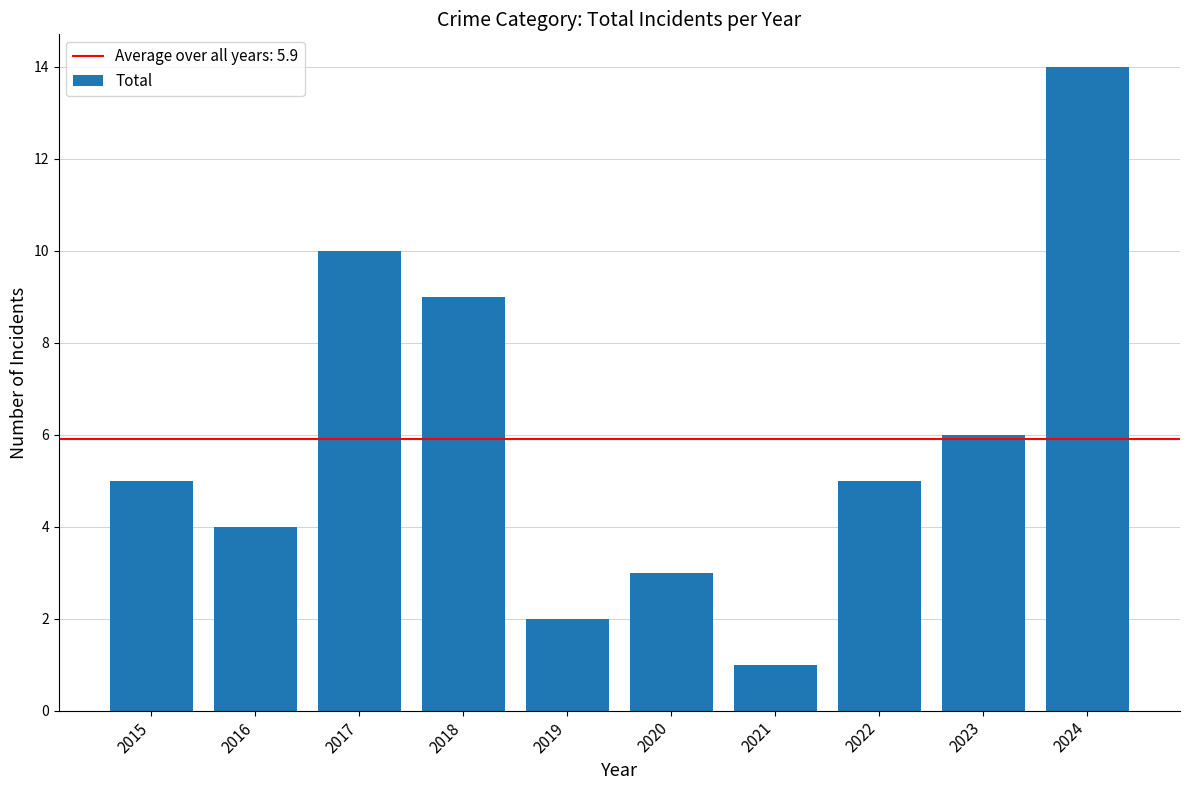

How many distinct data groups are displayed?

1